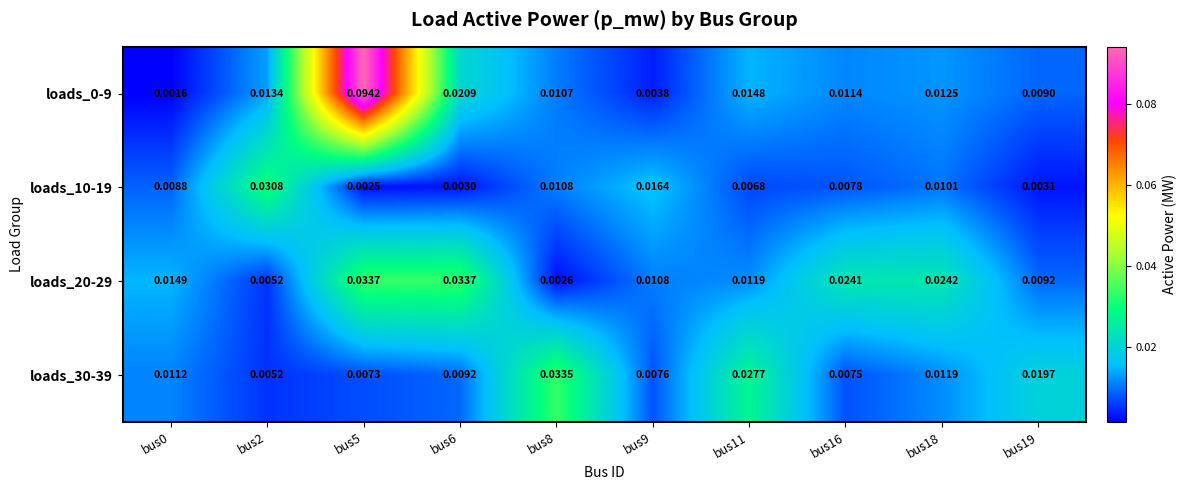

Is the value of loads_30-39 at bus11 greater than the value of loads_10-19 at bus6?

Yes